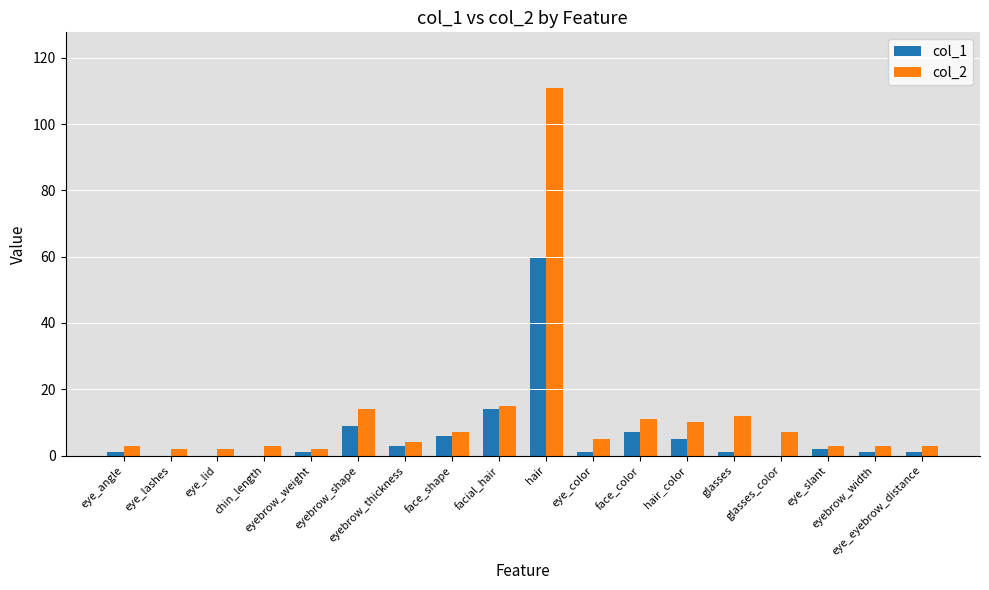

Is the value of col_2 at eye_slant greater than the value of col_1 at eye_color?

Yes